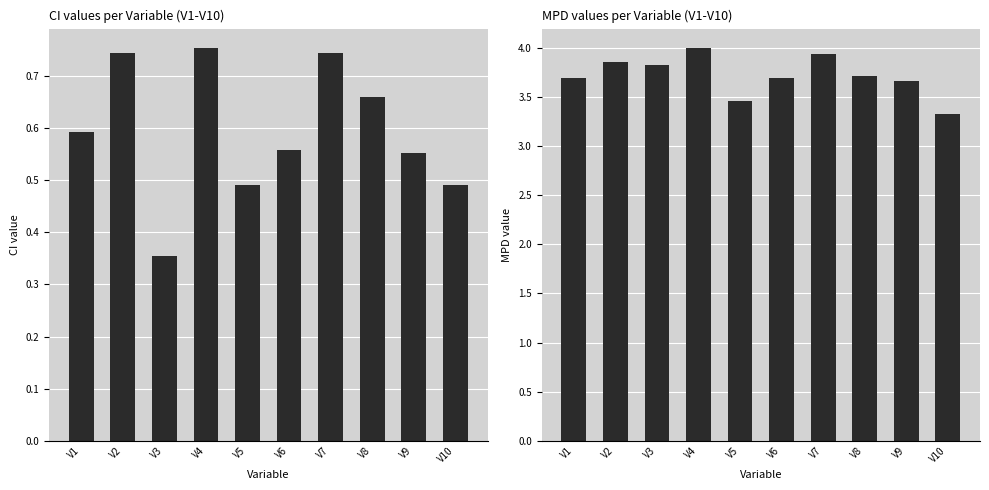

Rank the series at V2 from lowest to highest value.

CI, MPD